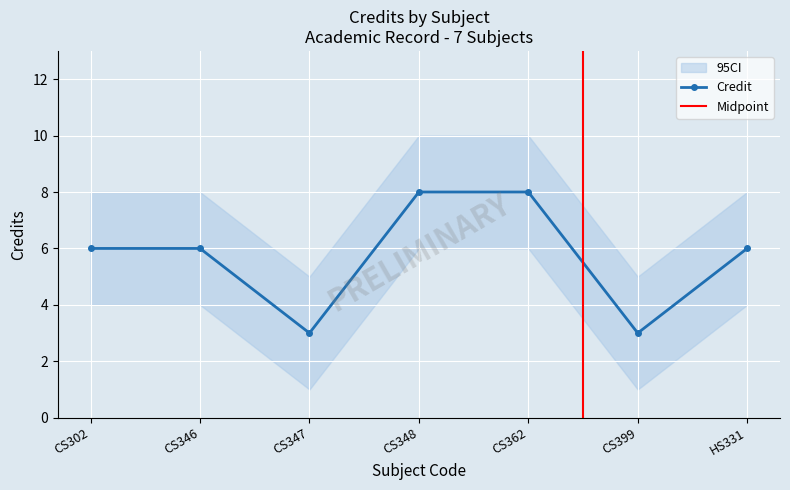

At which label is the value closest to 5?

CS302